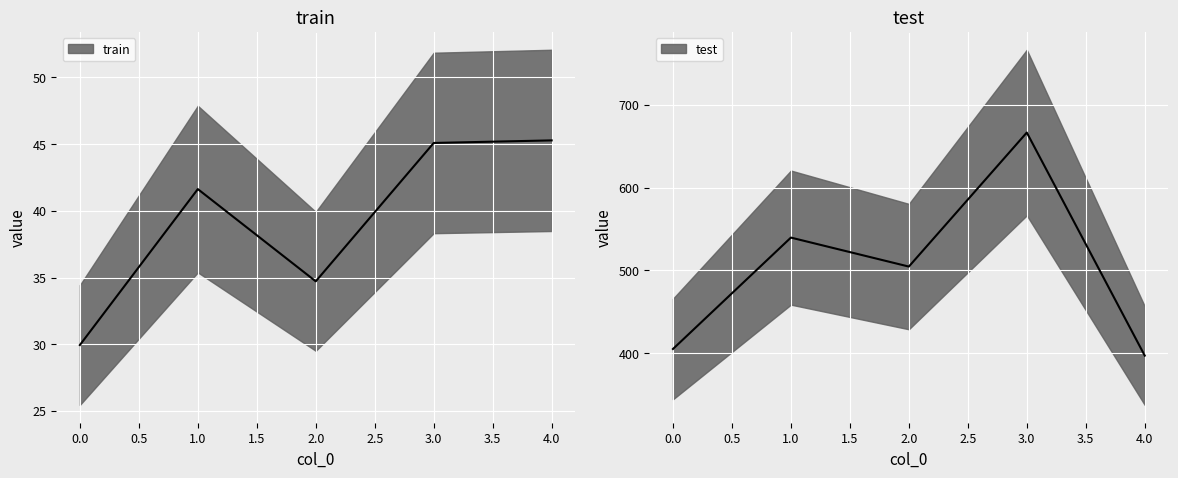

Is this an area chart (filled region under the line)?

No